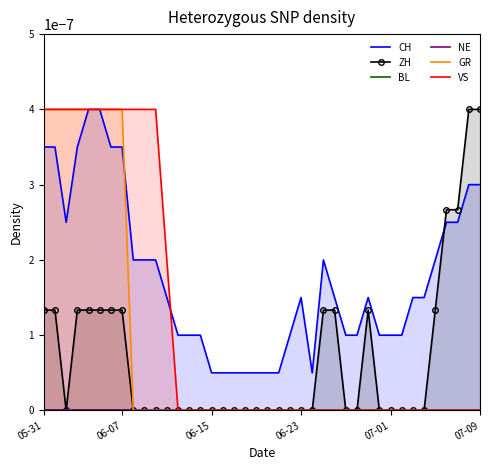

True or false: CH and GR cross at least once.

True